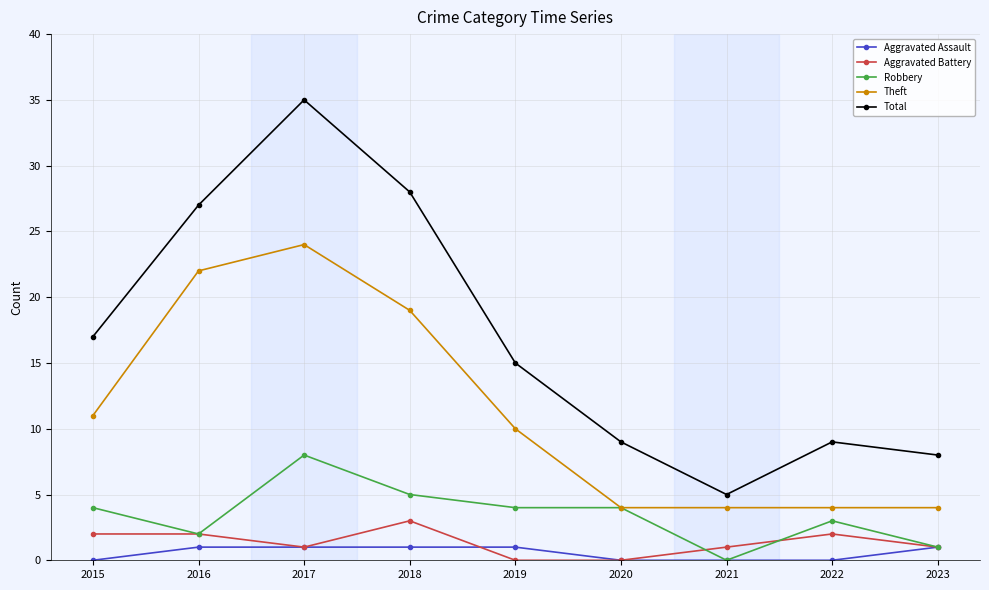

True or false: Aggravated Assault and Total cross at least once.

False